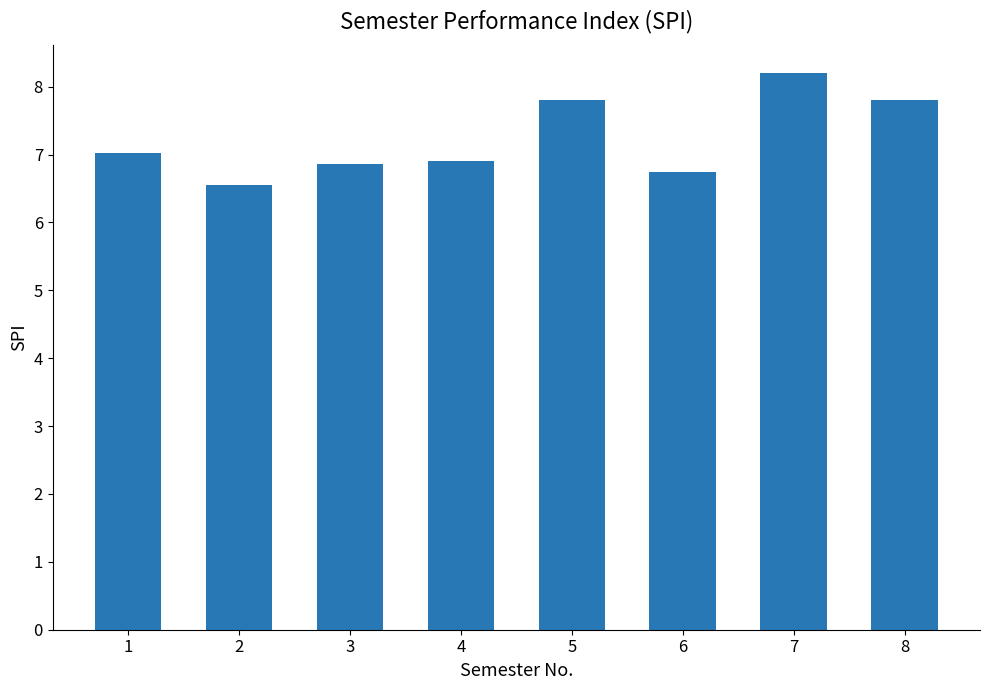

What is the ratio of the value at 2 to the value at 8?

0.8